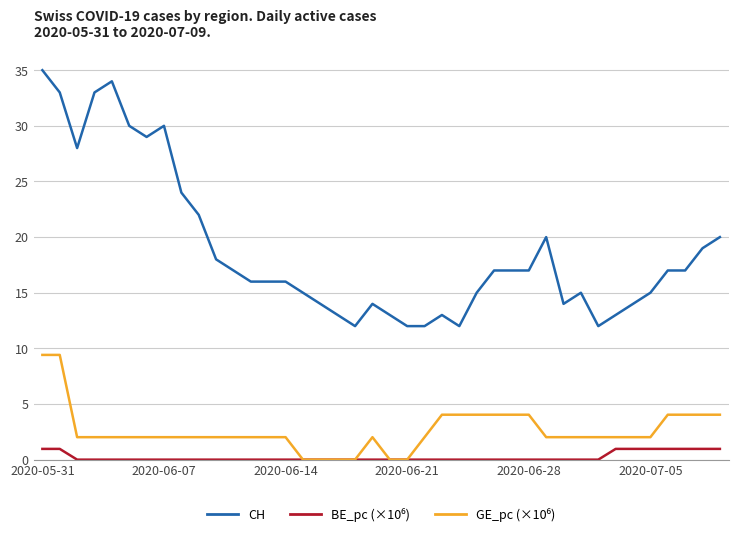

What is the greatest value displayed?

35.0